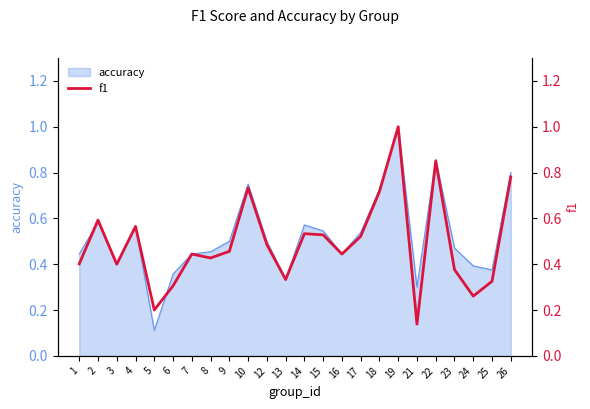

How many lines are shown in the chart?

1